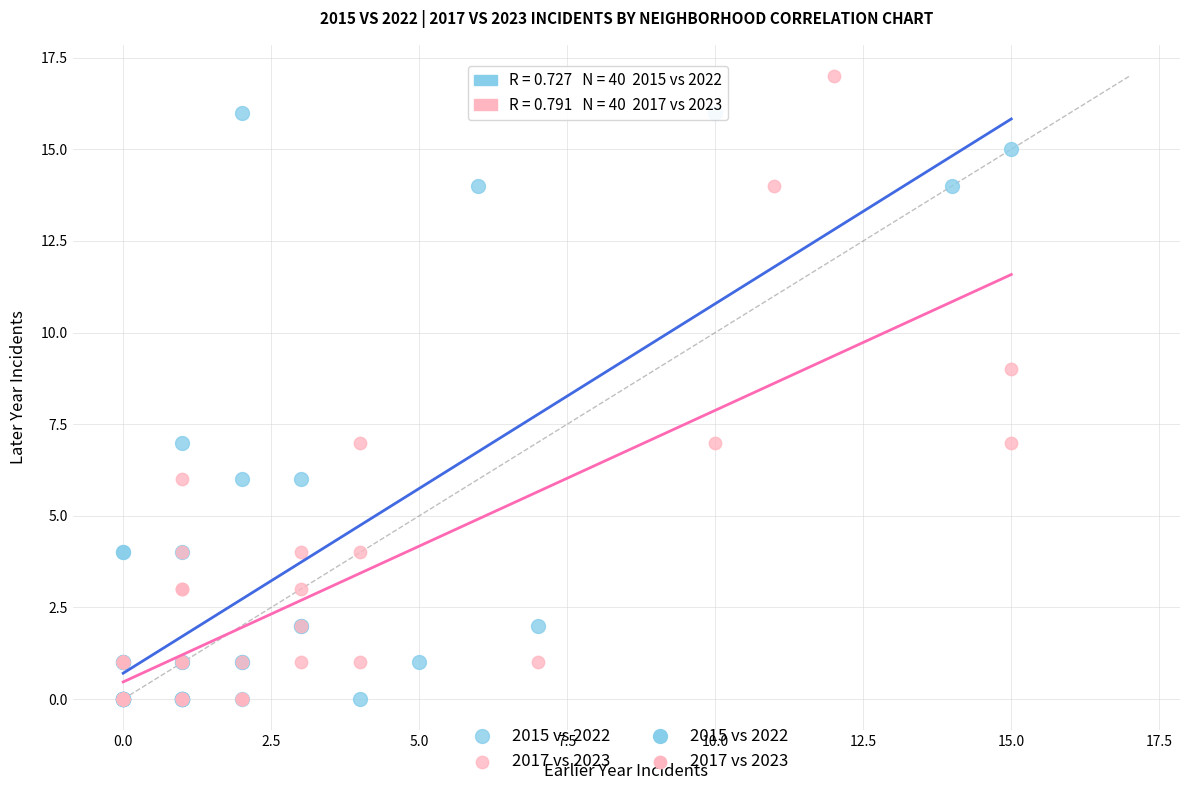

Which series has the widest spread of Y values?

2017 vs 2023